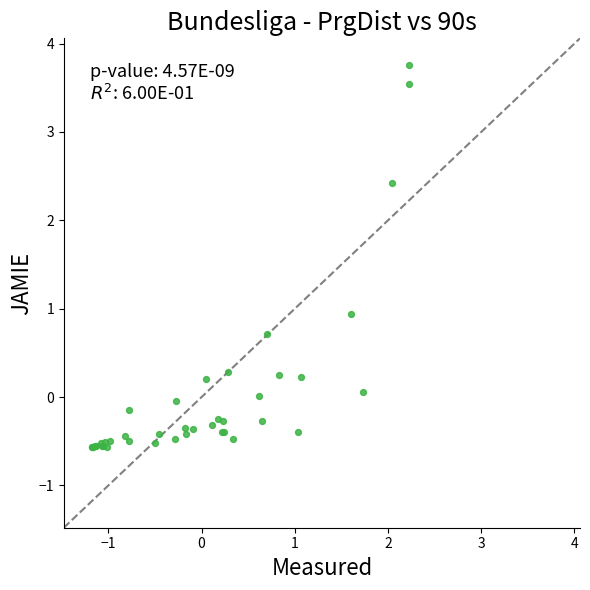

What Y value in the scatter plot is closest to 1?

0.9